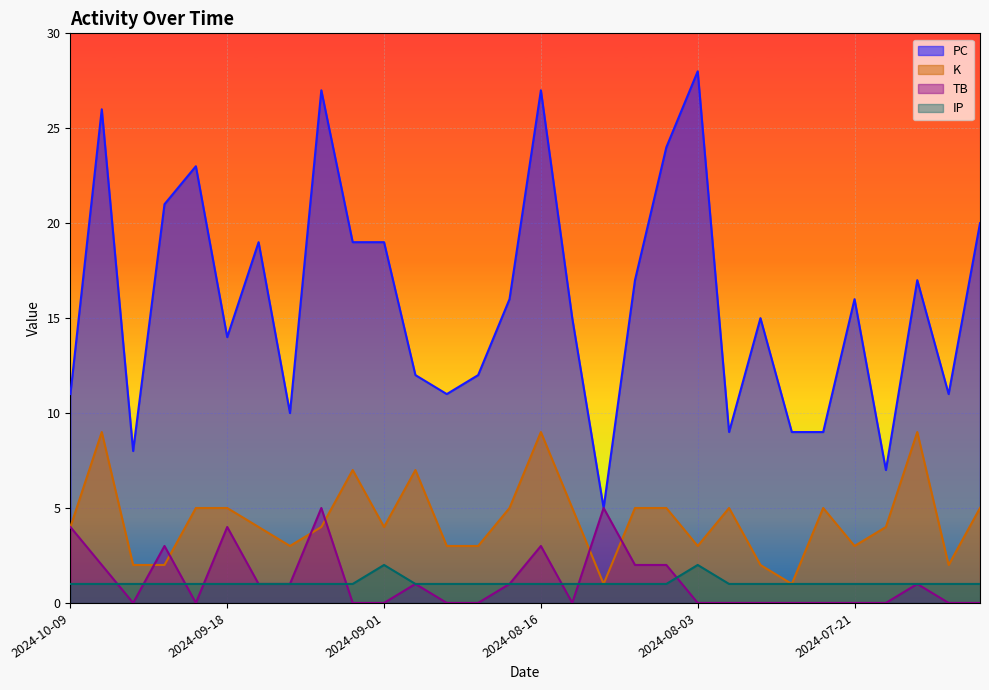

What are all the series names shown in the legend?

PC, K, TB, IP